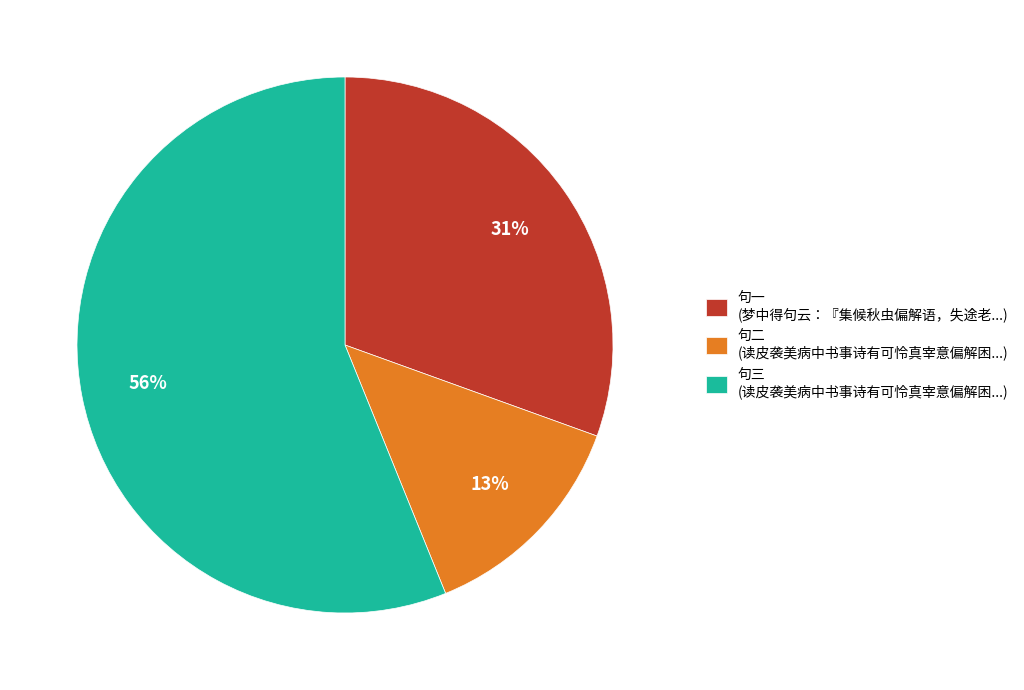

Is the sum of 句三 (读皮袭美病中书事诗有可怜真宰意偏解困...) and 句二 (读皮袭美病中书事诗有可怜真宰意偏解困...) greater than half?

Yes